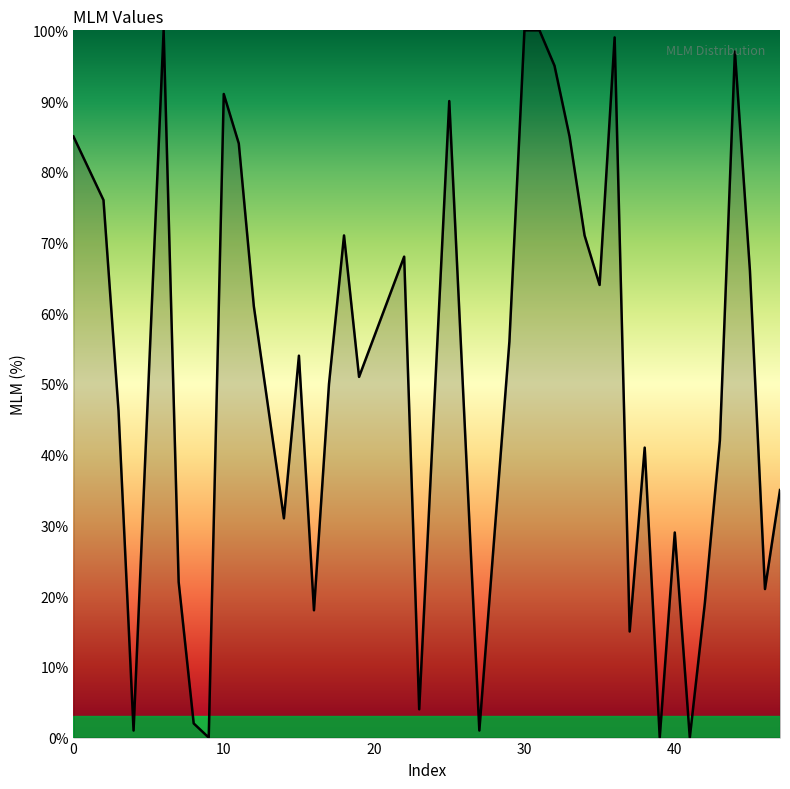

What is the difference between the maximum and minimum values?

100.0